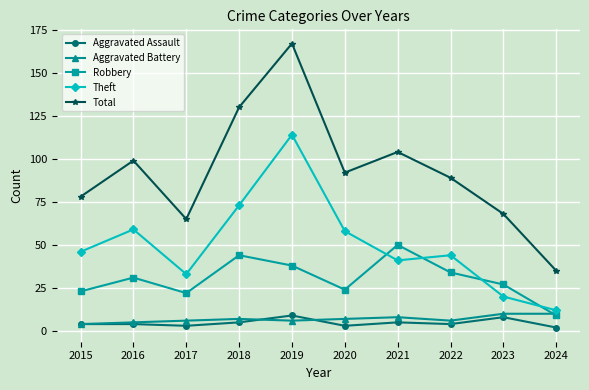

In Aggravated Battery, how many points are lower than both neighbors (excluding endpoints)?

2